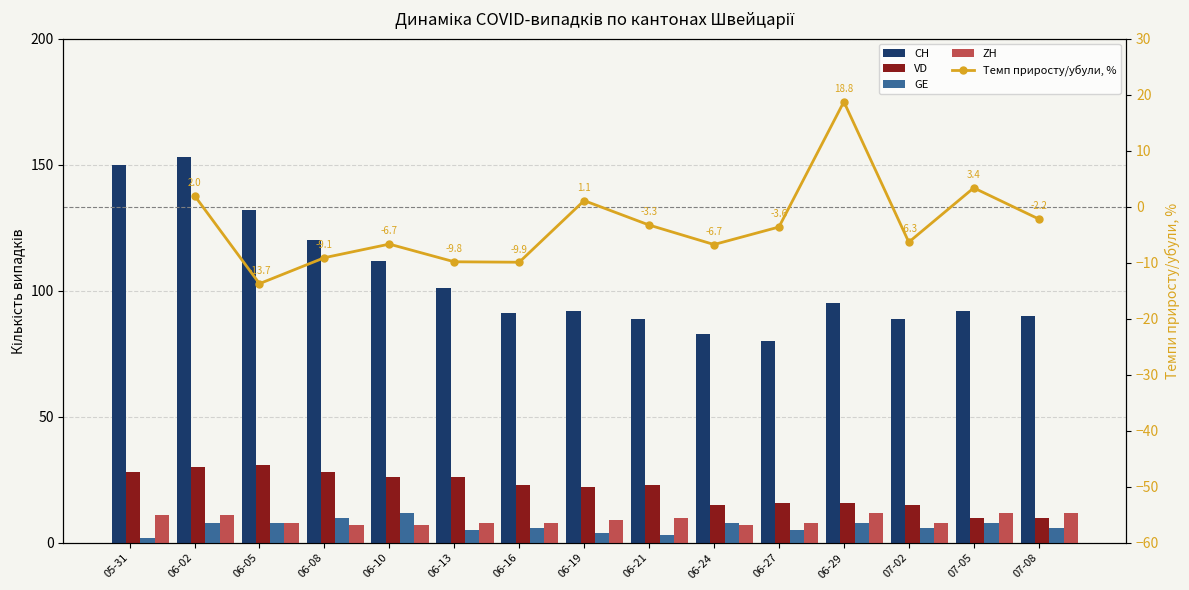

Rank the series at 06-16 from lowest to highest value.

Темп приросту/убули, %, GE, ZH, VD, CH